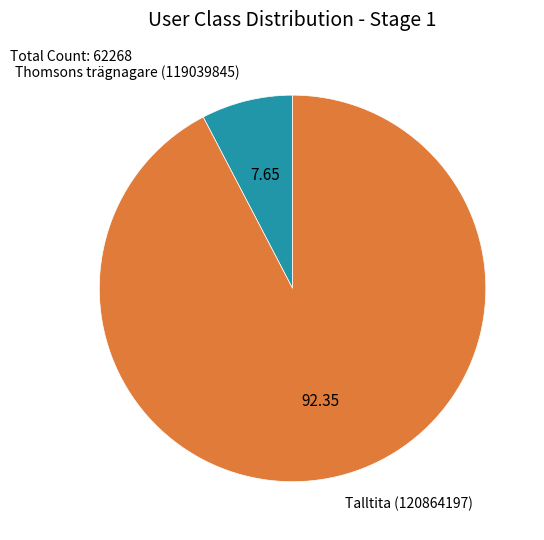

Combined, do Talltita (120864197) and Thomsons trägnagare (119039845) account for over 50%?

Yes